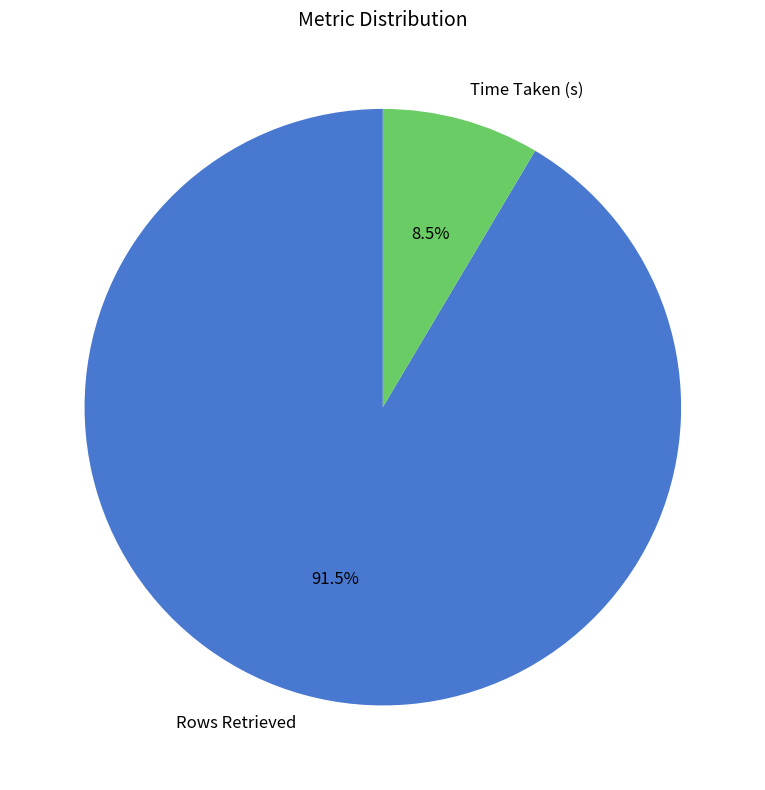

Which has a higher value, Time Taken (s) or Rows Retrieved?

Rows Retrieved